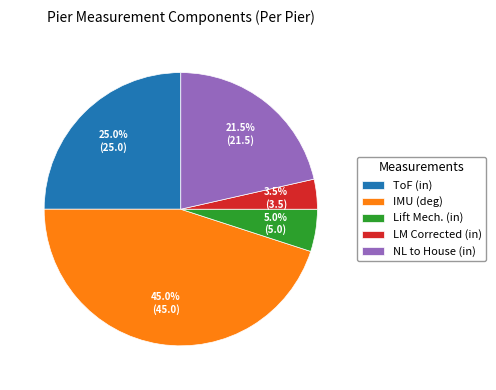

Which slice is the smallest?

LM Corrected (in)